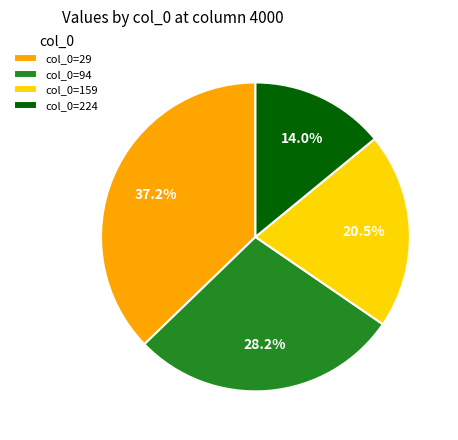

Does any single category account for the majority?

No